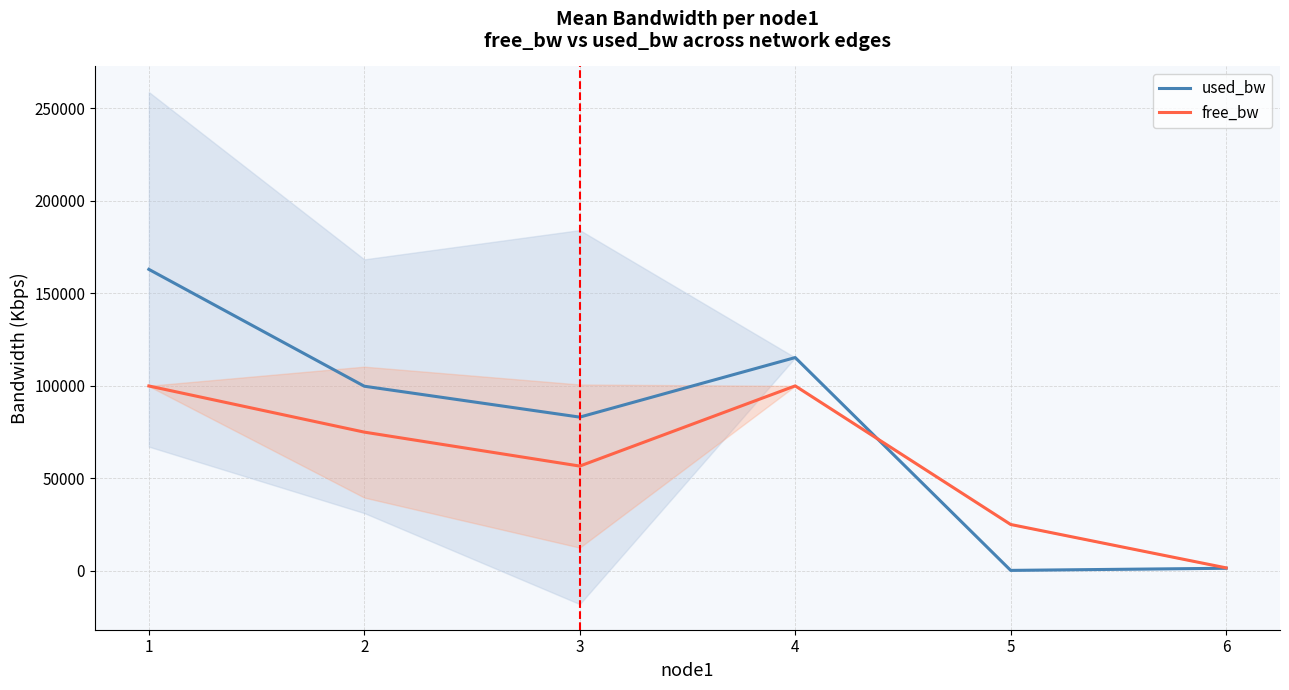

List the series in order of their overall mean, highest first.

used_bw, free_bw